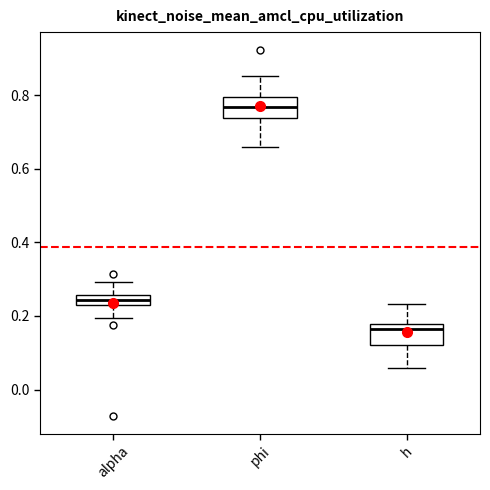

Where does the upper whisker of the box for phi end on the y-axis? The values are not printed on the chart, so give them approximately, as read against the axis.

0.86